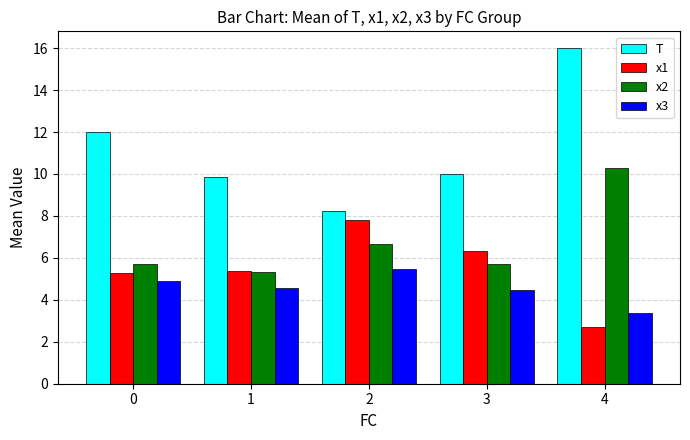

Is it true that x1 equals 4.8 at 4?

False